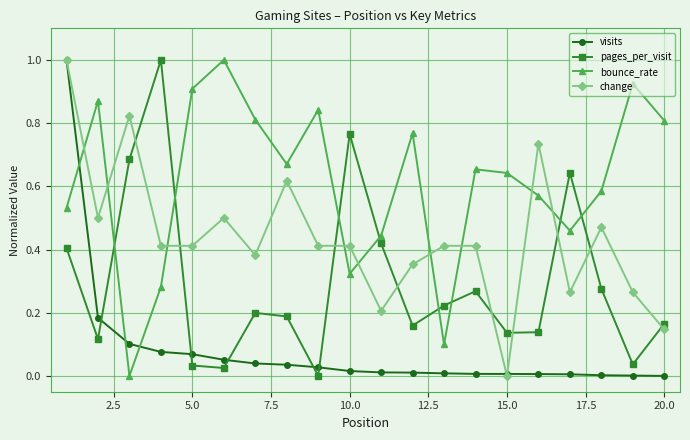

List the series in order of their overall mean, highest first.

bounce_rate, change, pages_per_visit, visits